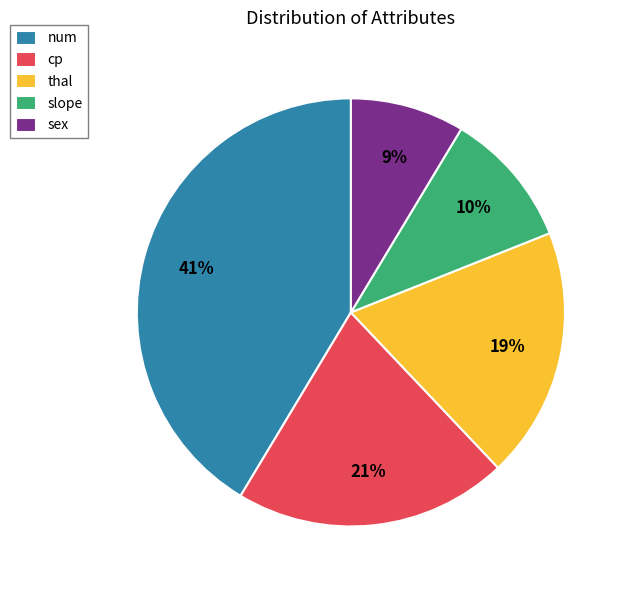

Does thal represent more than half of the total?

No